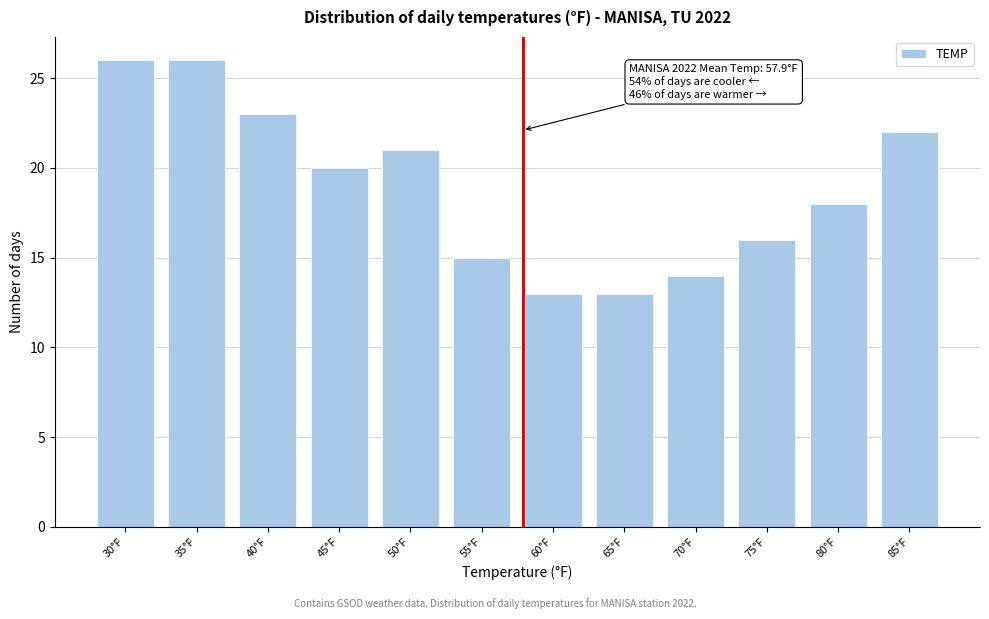

Reading left to right, list all the values displayed in this chart.

26	26	23	20	21	15	13	13	14	16	18	22